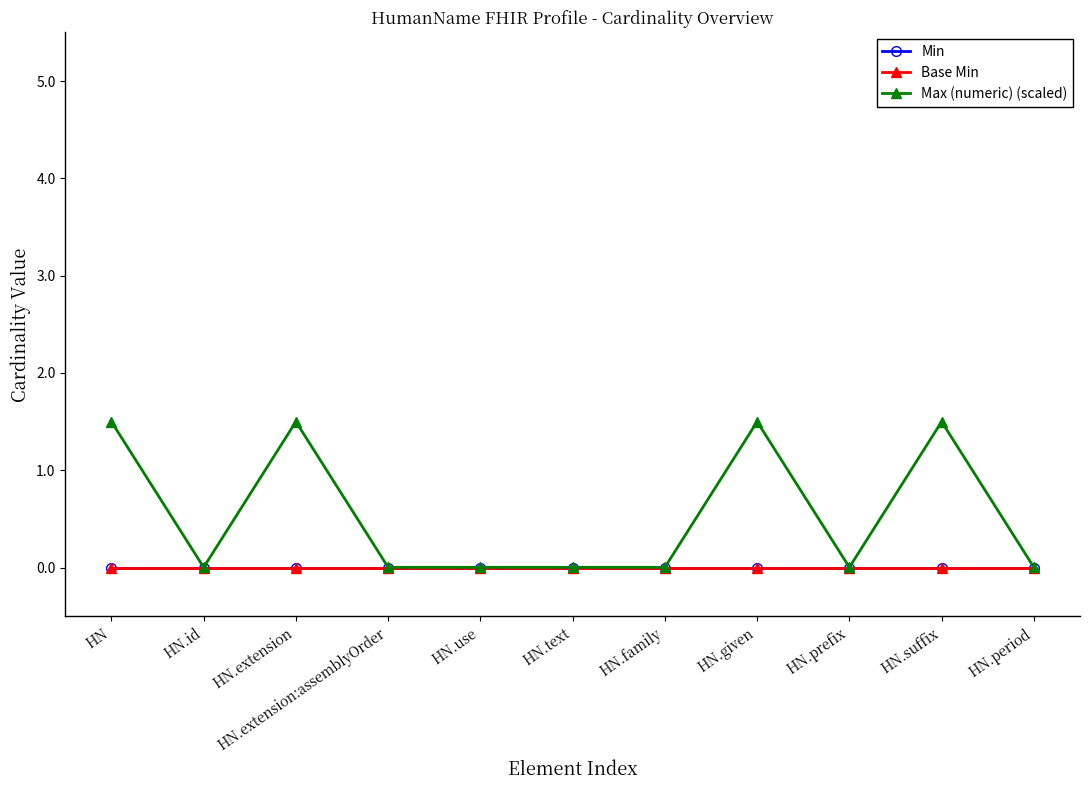

Is it true that Min equals 0.0 at HN.extension:assemblyOrder?

True